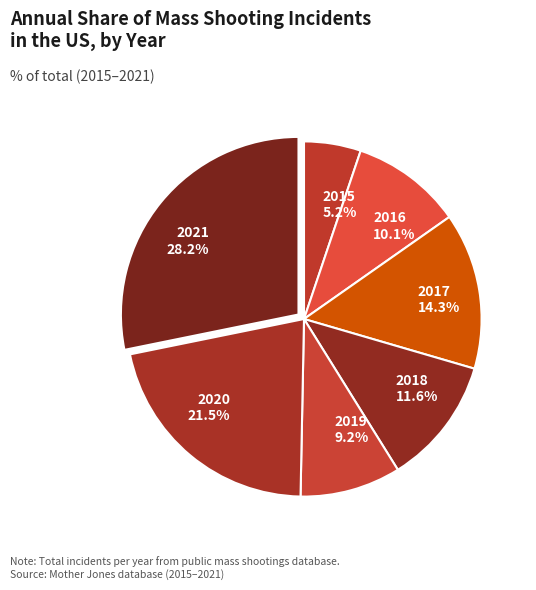

What percentage is the 2019 slice, to the nearest percent?

9%